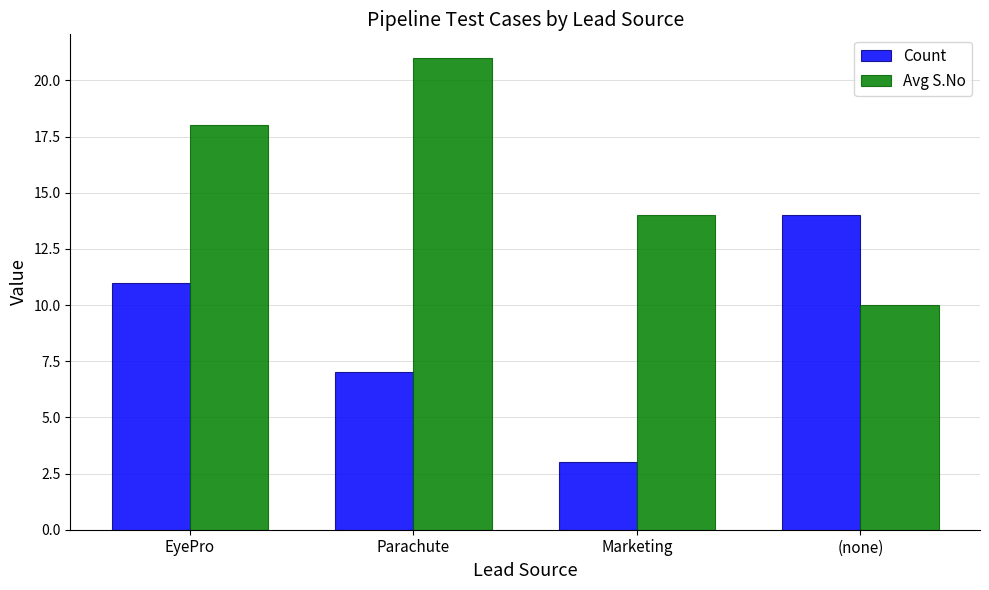

Count the number of categories in the chart.

4